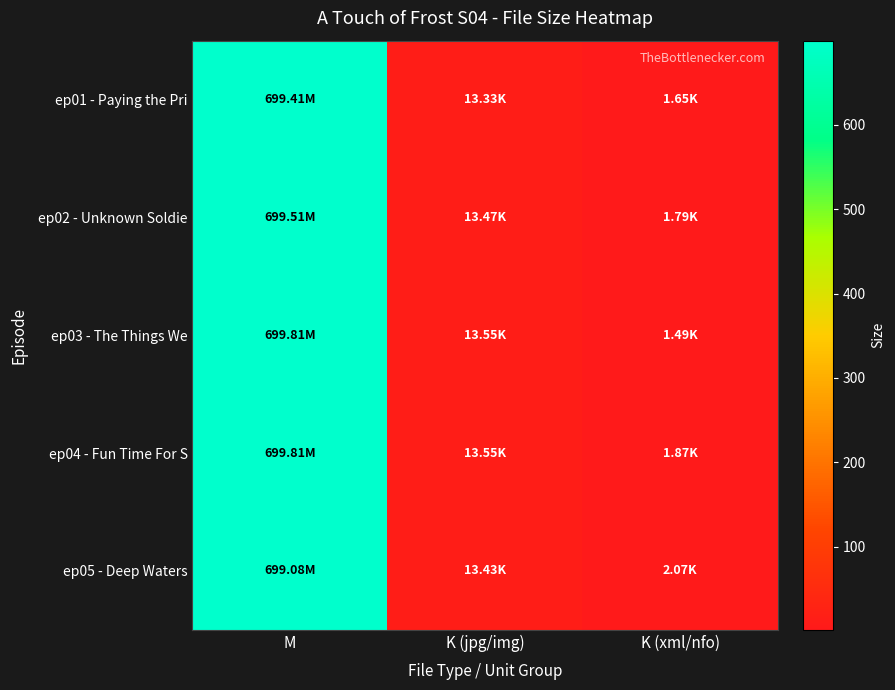

At which category is the sum across all series the highest?

M